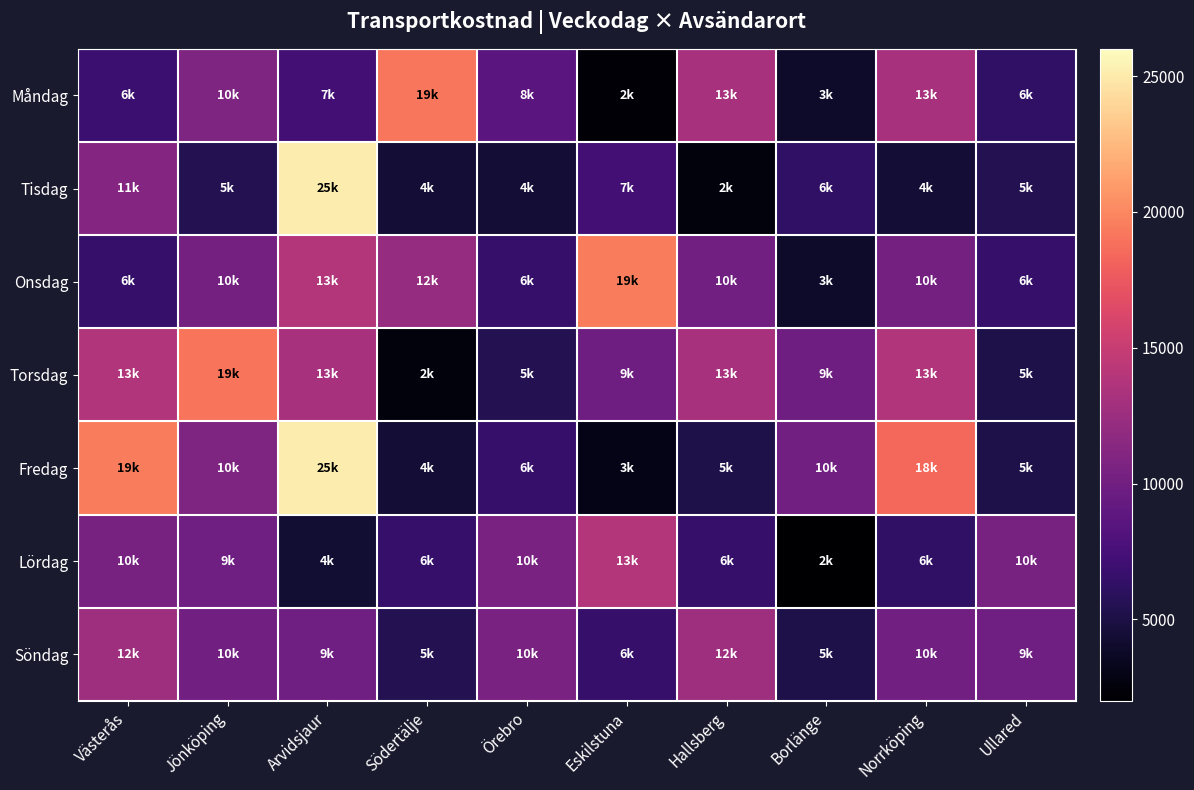

At Västerås, list the series in order from largest to smallest.

Fredag, Torsdag, Söndag, Tisdag, Lördag, Måndag, Onsdag